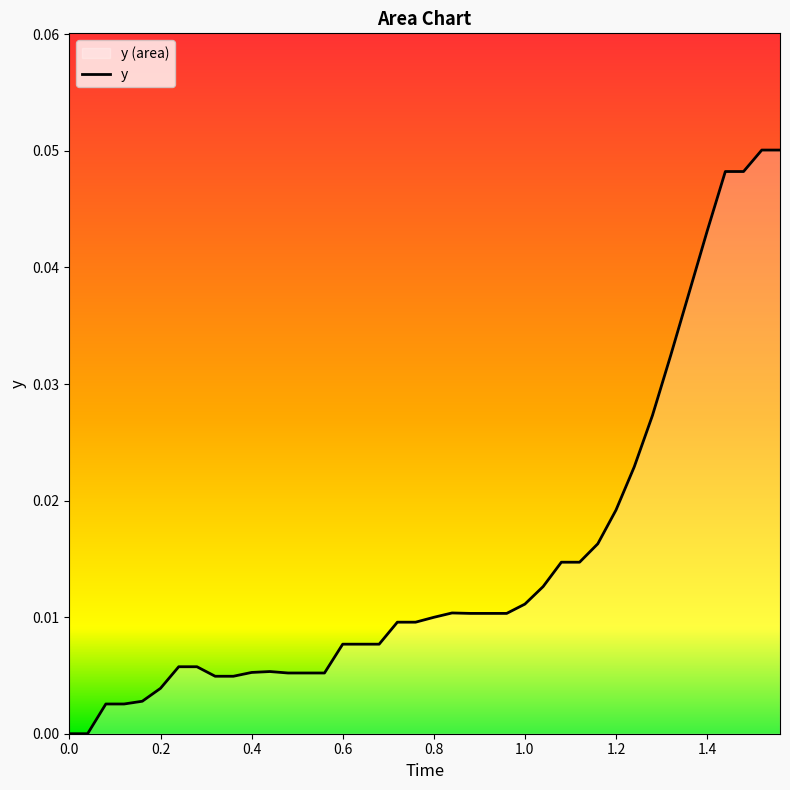

How many lines are shown in the chart?

1